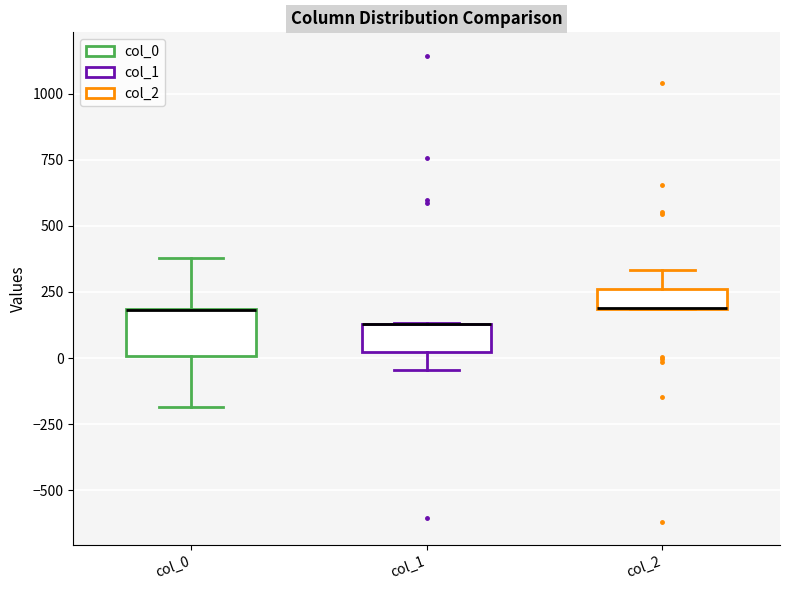

Comparing the boxes themselves (not the whiskers), which one is the tallest?

col_0